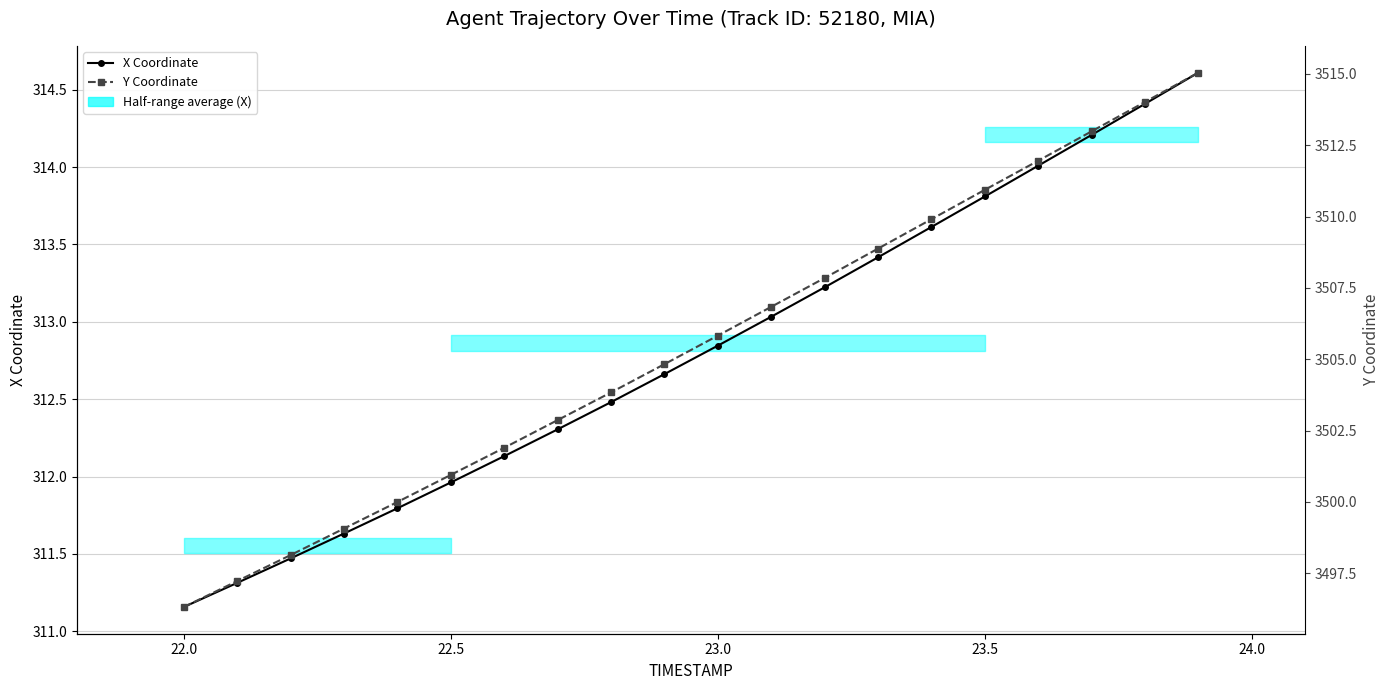

Does the chart have visible grid lines?

Yes